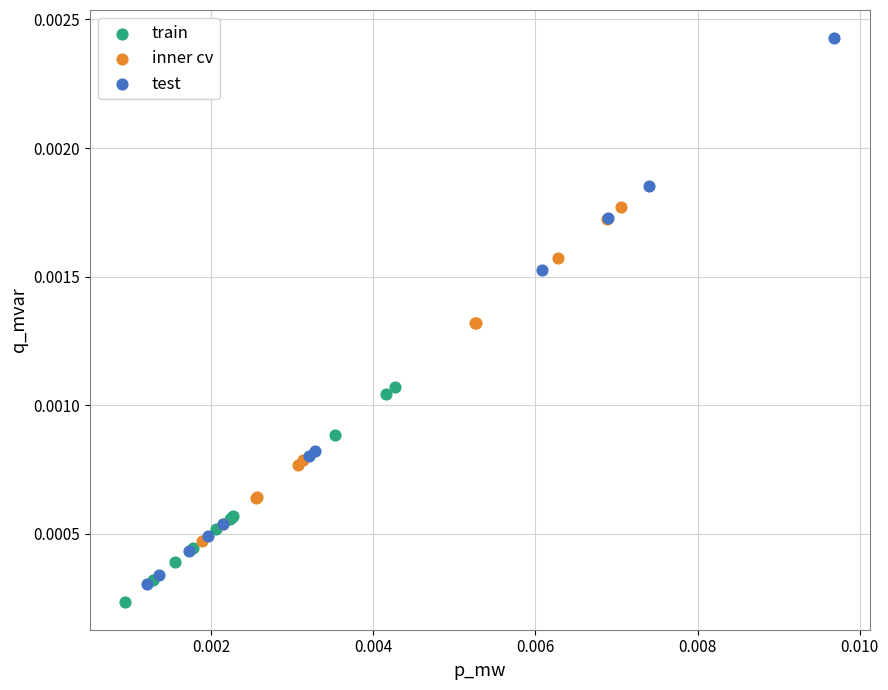

What are all the series names shown in the legend?

train, inner cv, test